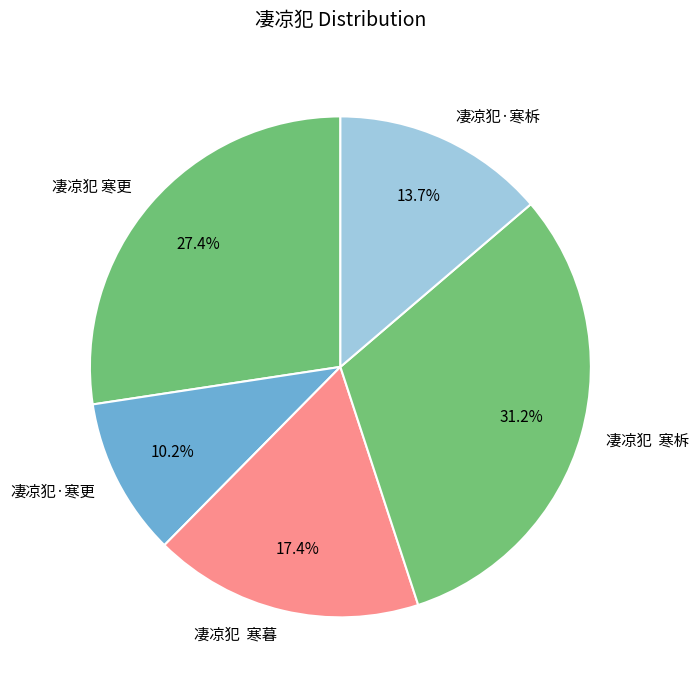

How many segments does this pie chart have?

5